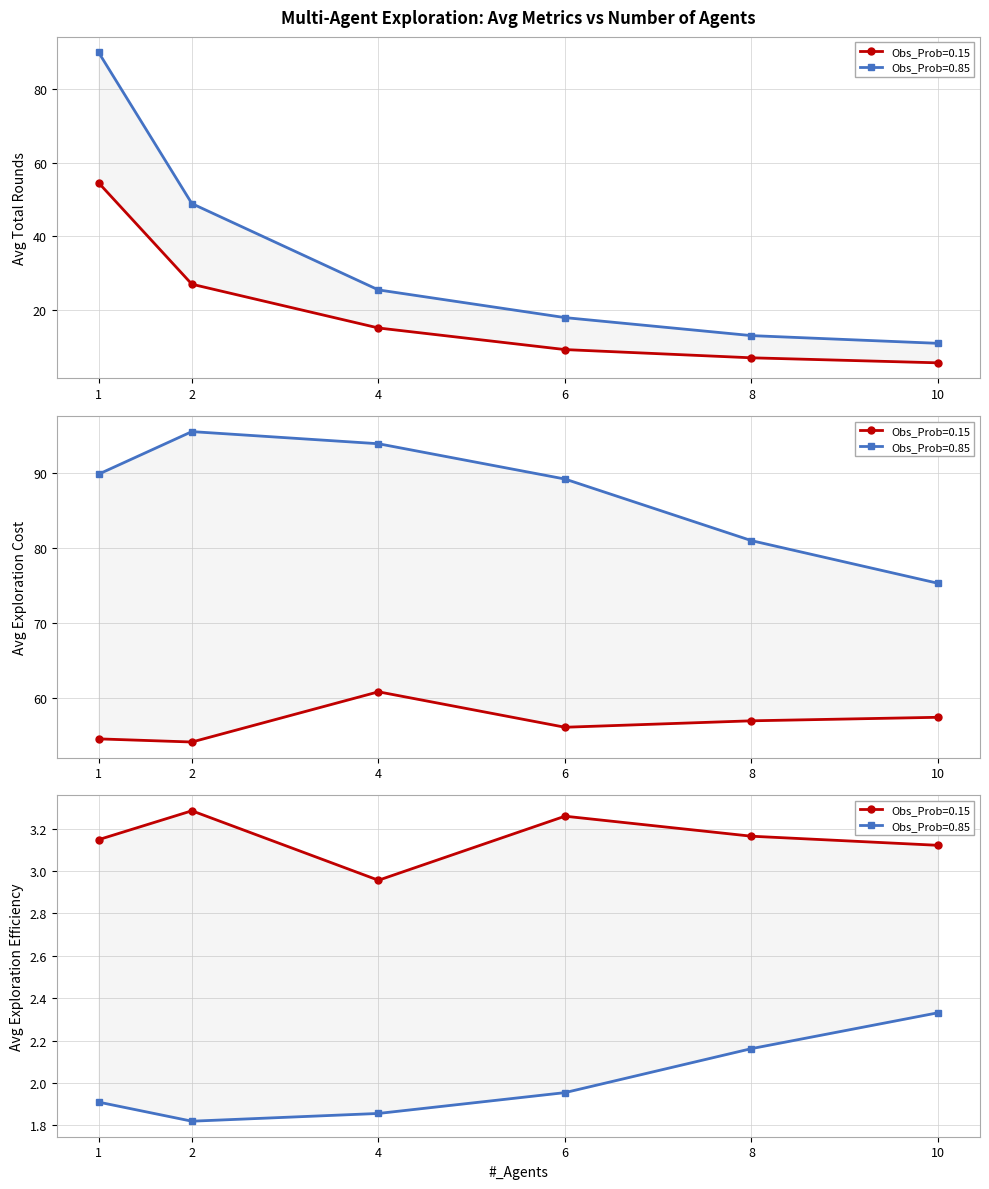

What is the value of the Obs_Prob=0.85 Avg_Expl_Cost point at the 2nd from the left?

95.5